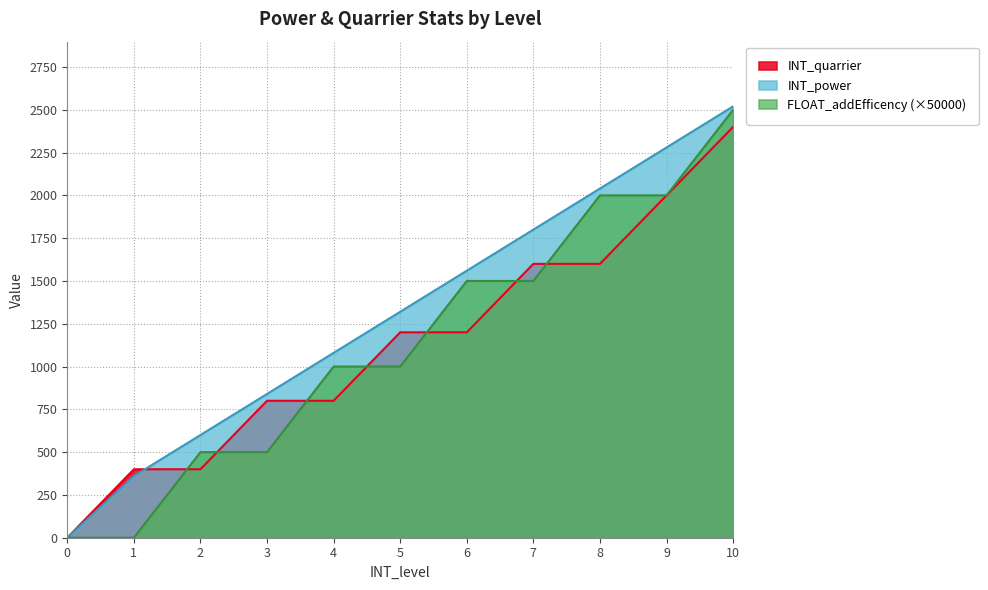

Between 0 and 6, which series saw the biggest shift?

INT_power